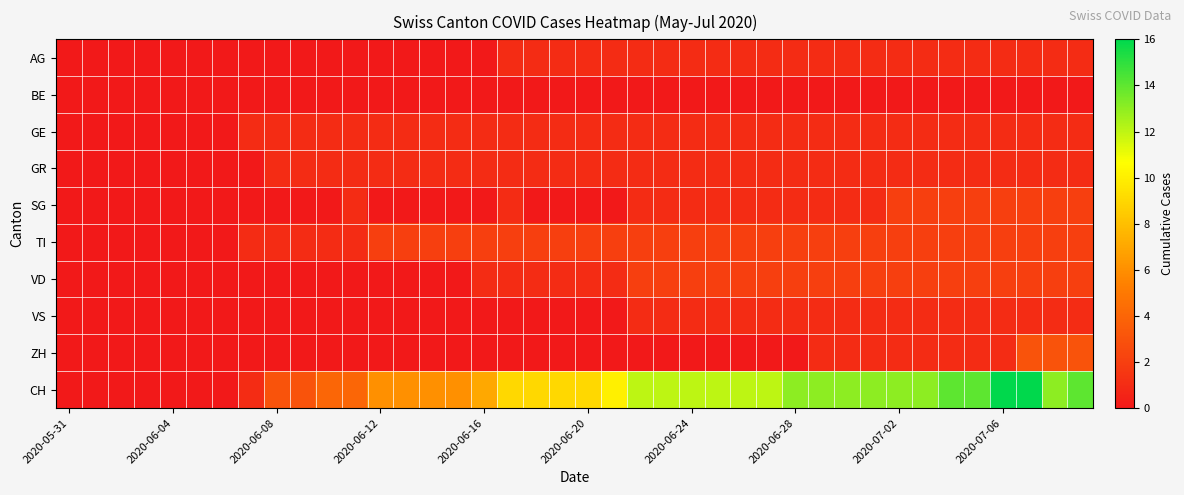

Which series has the widest spread of values?

CH